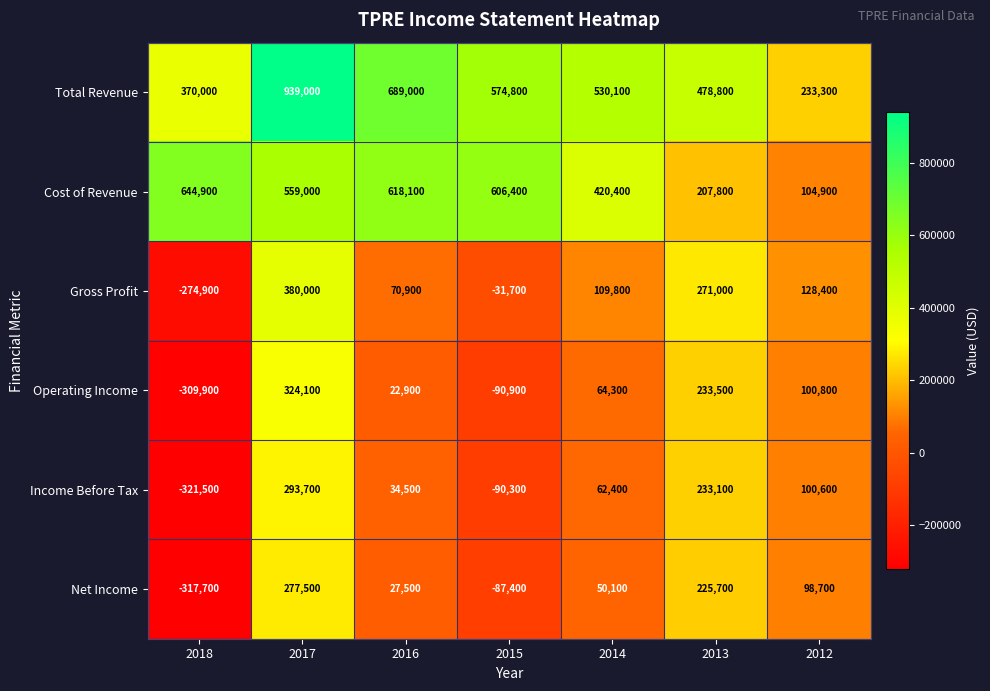

What is the maximum value shown in the chart?

939000